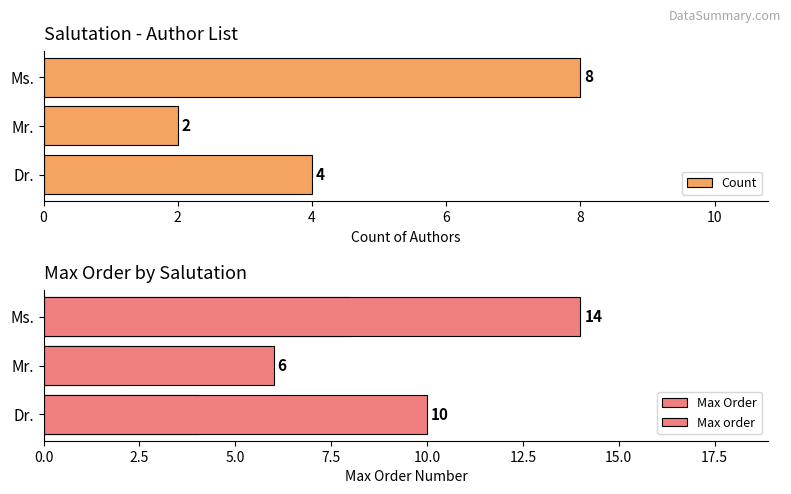

What is the maximum value for Count?

8